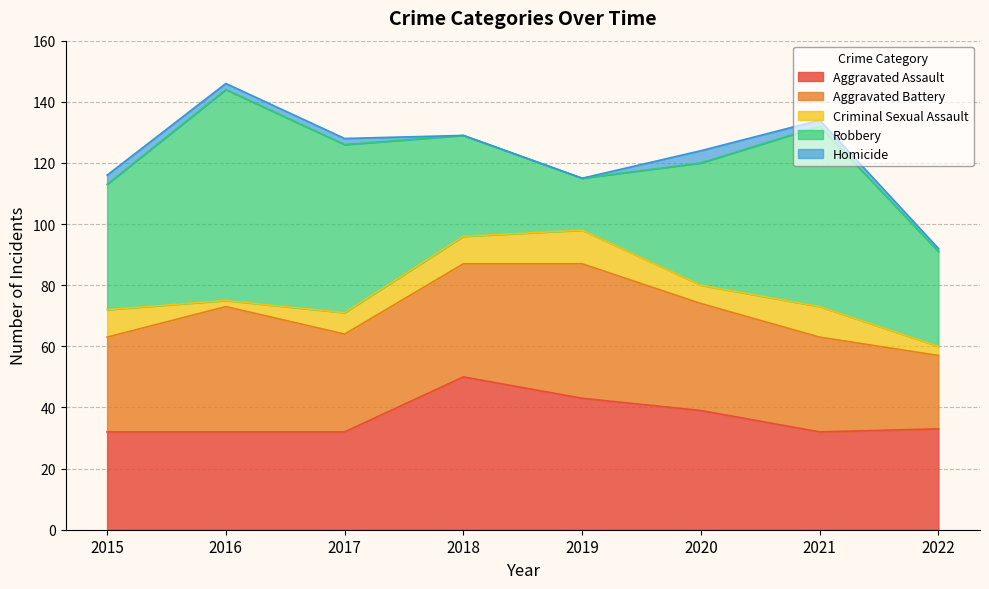

List the series in order of their peak value, highest first.

Robbery, Aggravated Assault, Aggravated Battery, Criminal Sexual Assault, Homicide